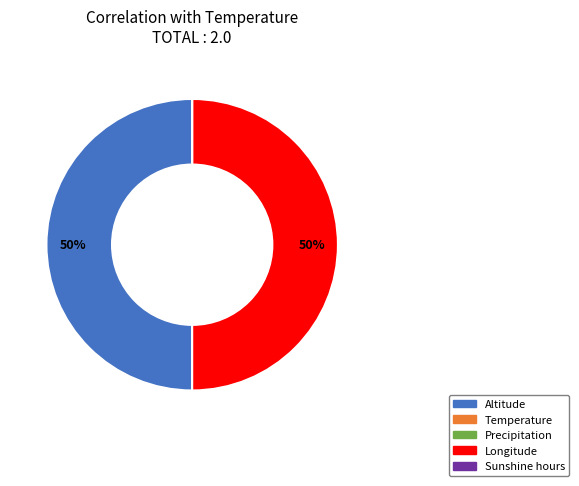

True or false: Altitude accounts for 40% of the total.

False